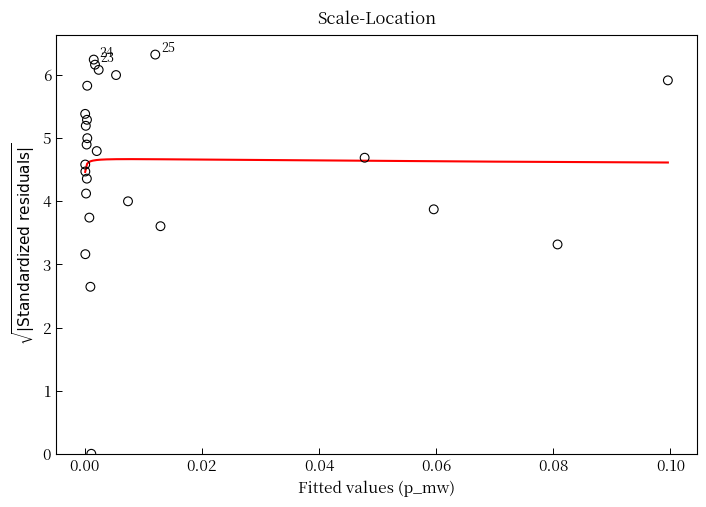

What Y value in the scatter plot is closest to 3?

3.2